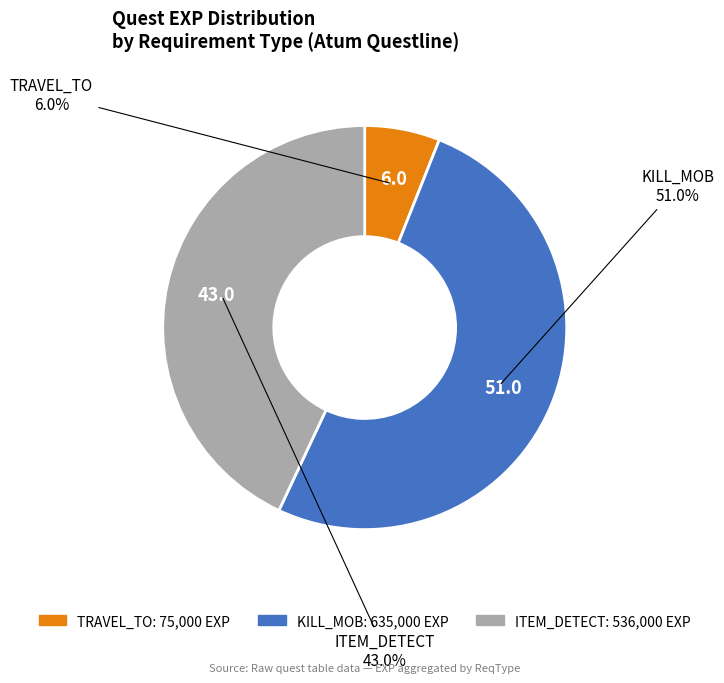

To the nearest percent, what is the average slice percentage?

33%